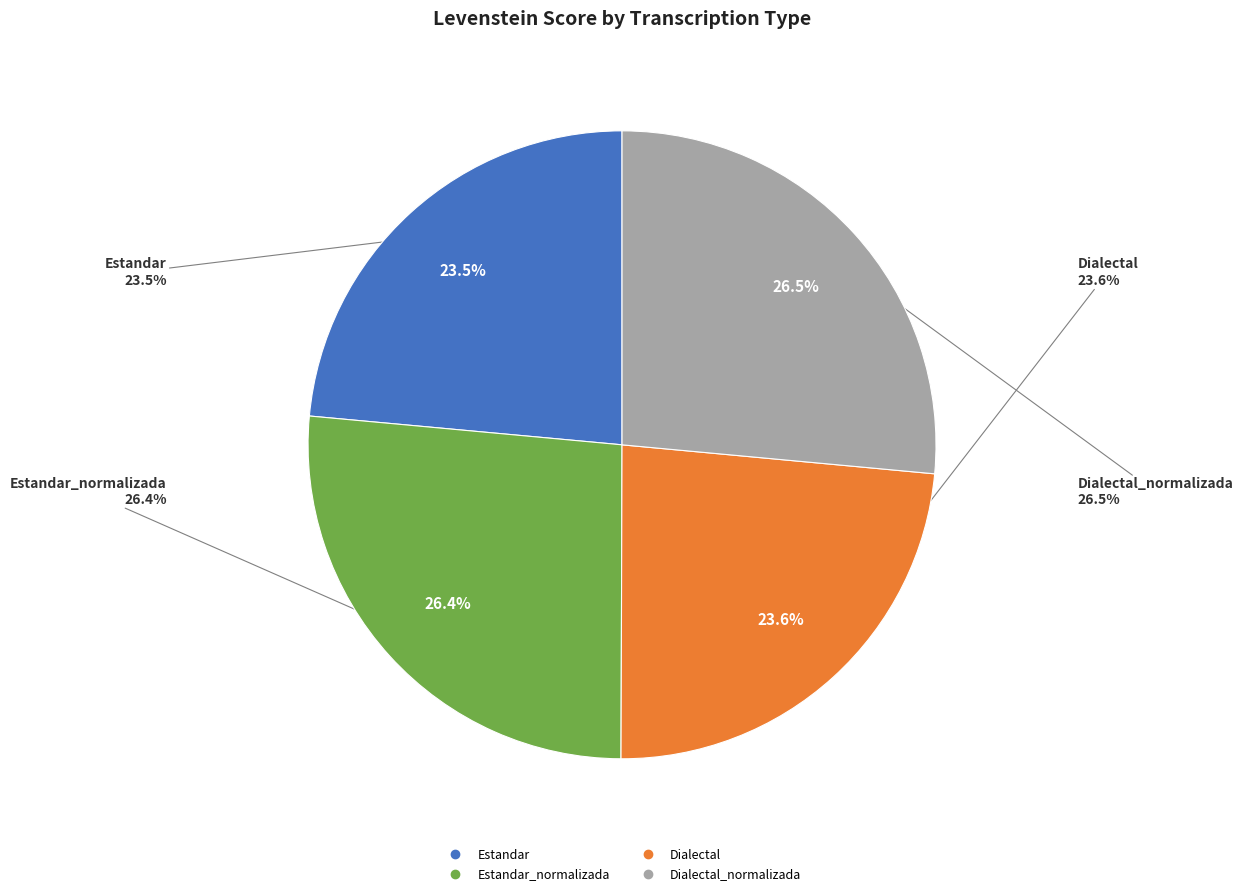

To the nearest percent, what is the difference between the Estandar and Estandar_normalizada slice percentages?

3%